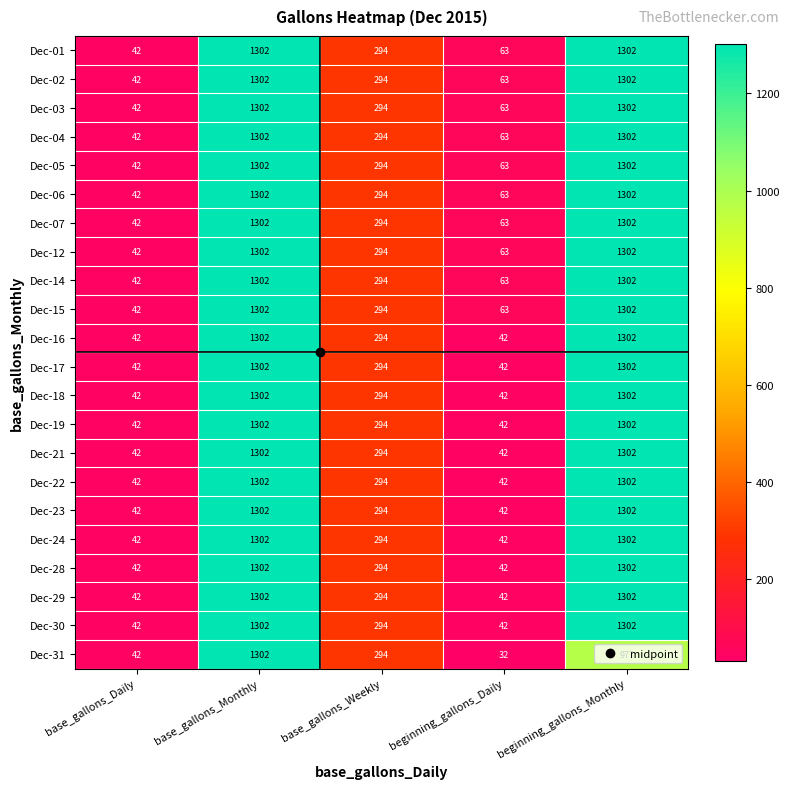

Is the value of Dec-04 at base_gallons_Weekly greater than the value of Dec-01 at base_gallons_Monthly?

No